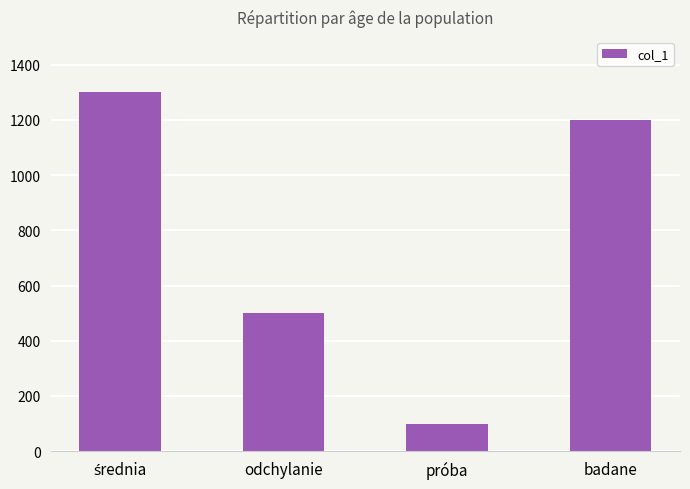

Are the bars horizontal?

No